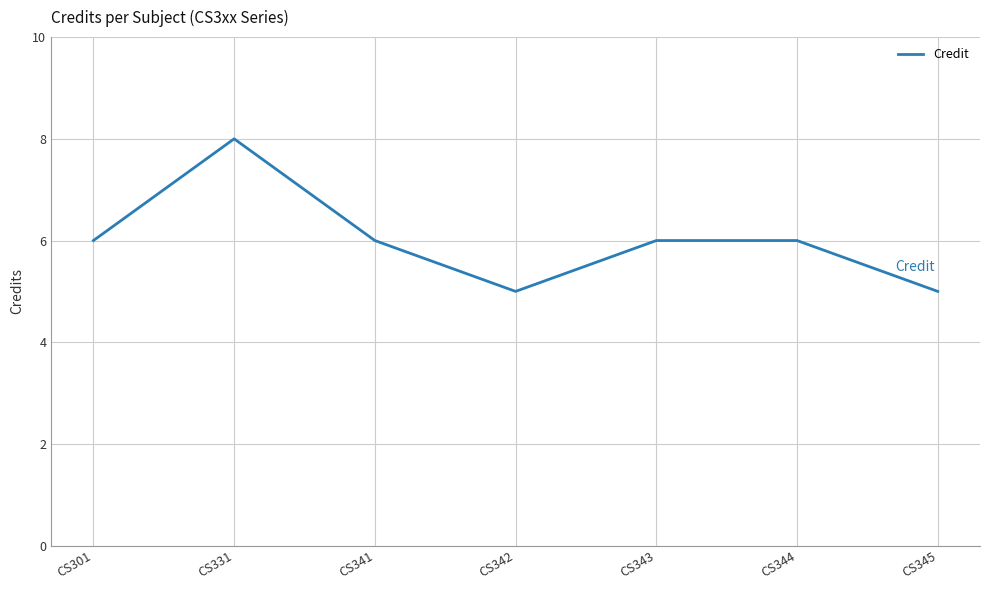

Read the value at CS342.

5